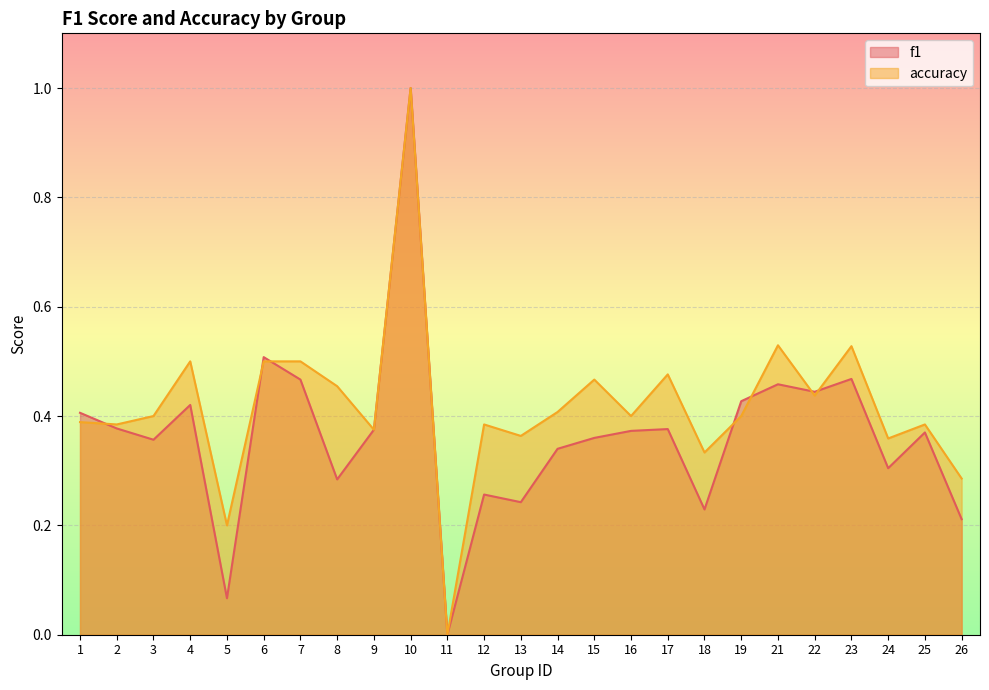

At which category does f1 reach its first local valley?

3